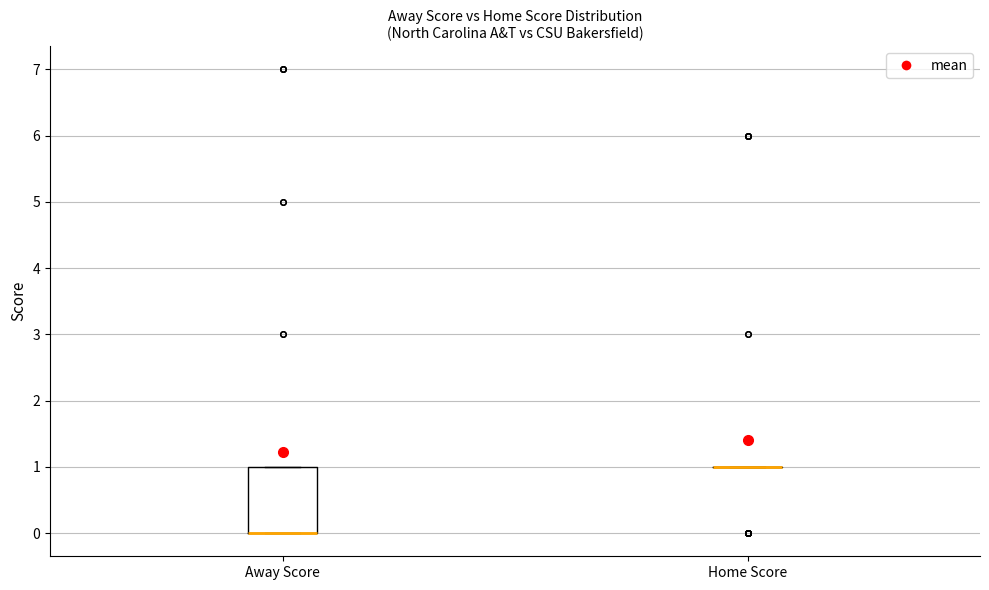

Where is the lower edge of the box for Away Score on the y-axis? The values are not printed on the chart, so give them approximately, as read against the axis.

0